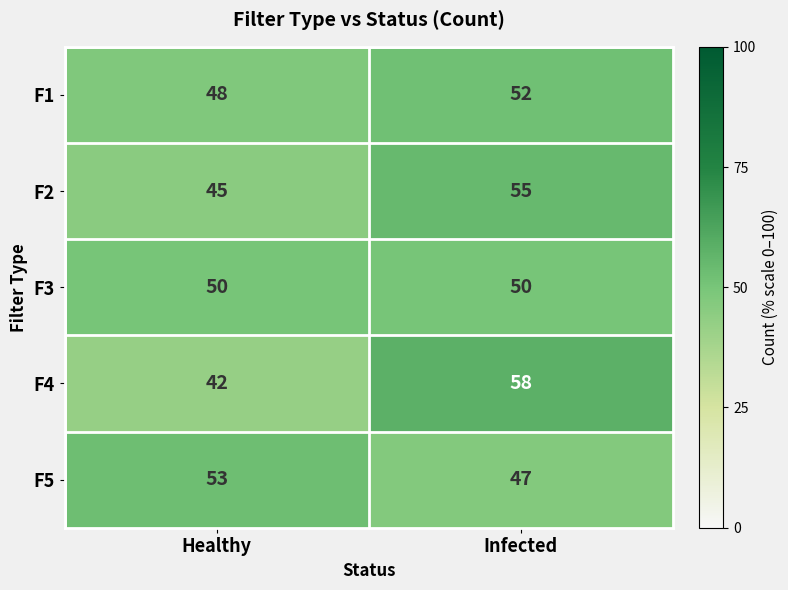

Which series has the widest spread of values?

F4